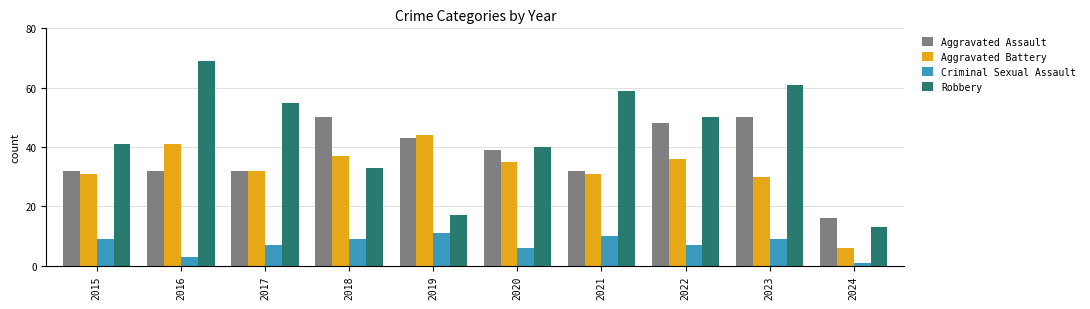

Rank the categories by Robbery value from highest to lowest.

2016, 2023, 2021, 2017, 2022, 2015, 2020, 2018, 2019, 2024